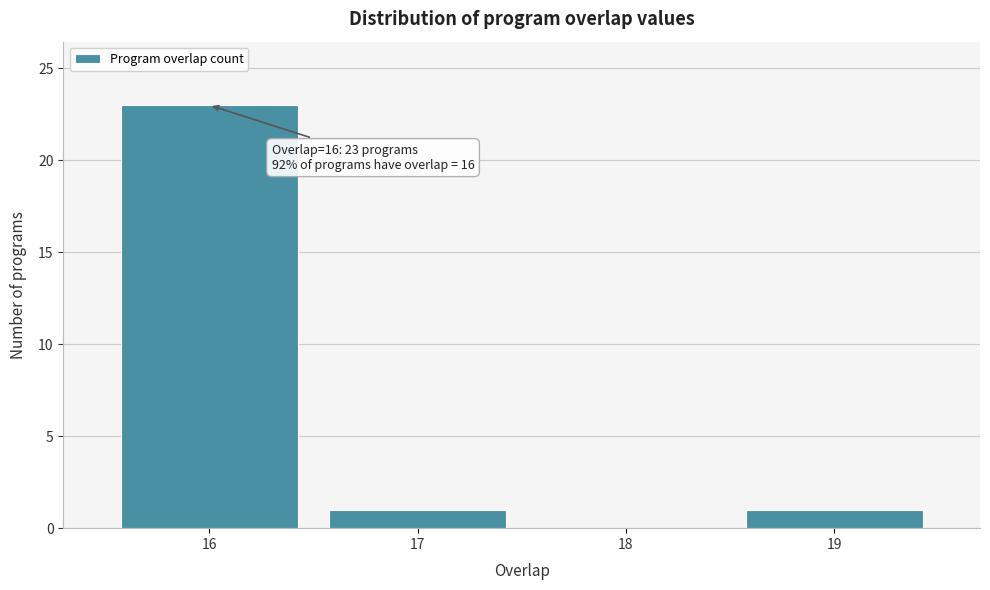

Over which range of the x-axis is the bar tallest?

15.5 to 16.5